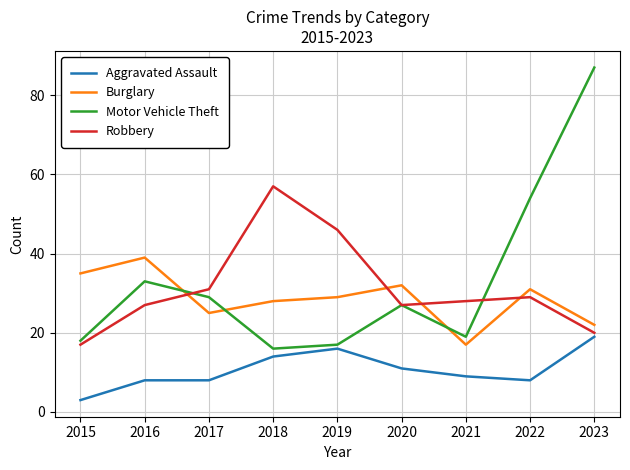

What is the spread (max minus min) of values at 2019?

30